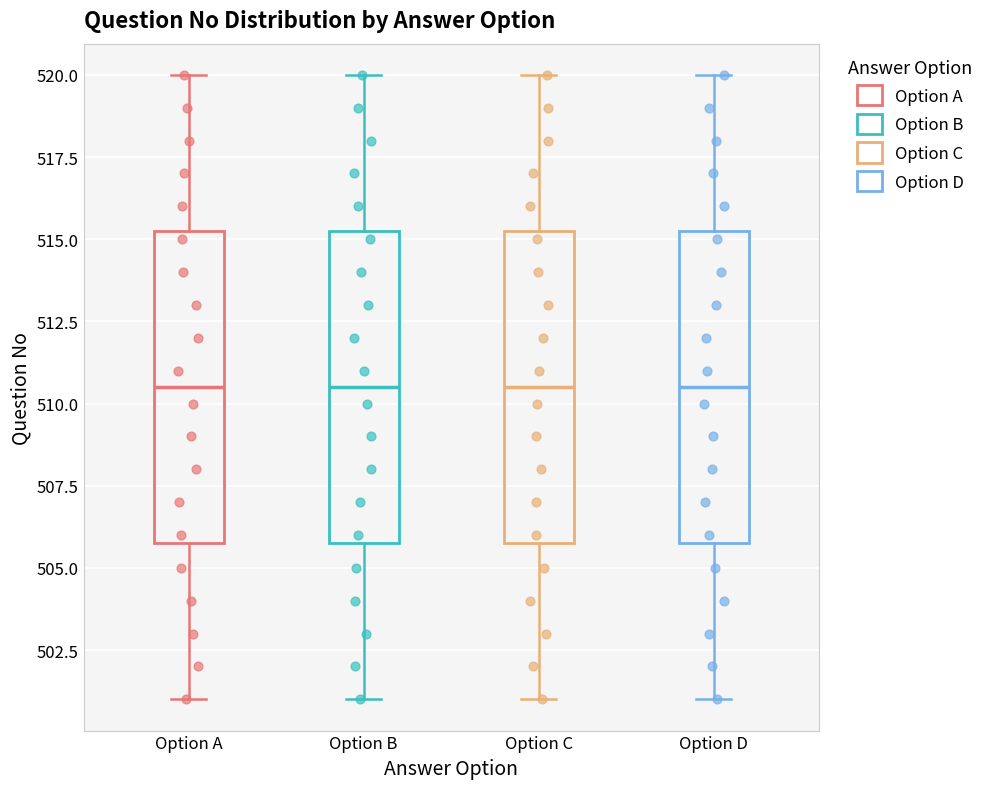

Reading left to right, transcribe this box plot: for each box, give where its median line is, the range the box spans, and where its two whiskers end, as read against the y-axis. The values are not printed on the chart, so give them approximately, as read against the axis.

Option A: median 510.5, box 506.0 to 515.5, whiskers 501.0 to 520.0
Option B: median 510.5, box 506.0 to 515.5, whiskers 501.0 to 520.0
Option C: median 510.5, box 506.0 to 515.5, whiskers 501.0 to 520.0
Option D: median 510.5, box 506.0 to 515.5, whiskers 501.0 to 520.0